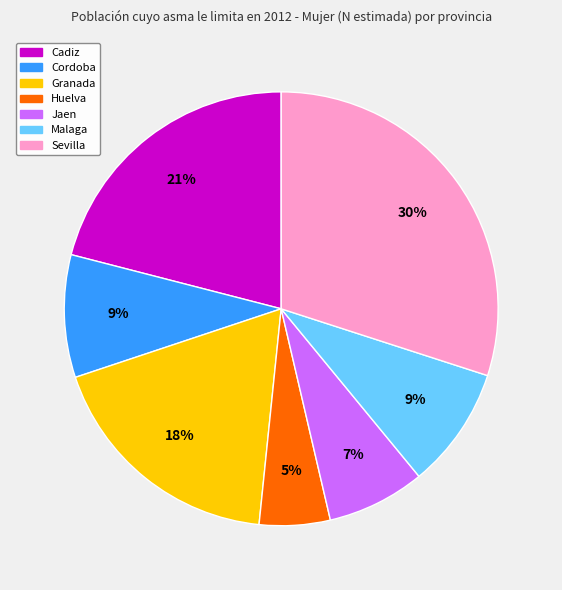

What percentage is the Cordoba slice, to the nearest percent?

9%